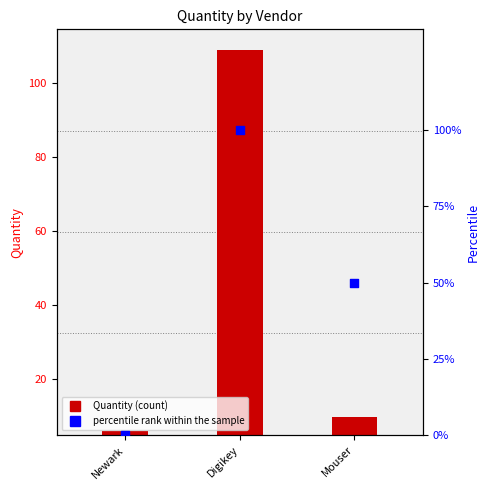

What is the change in value from Newark to Mouser?

+50